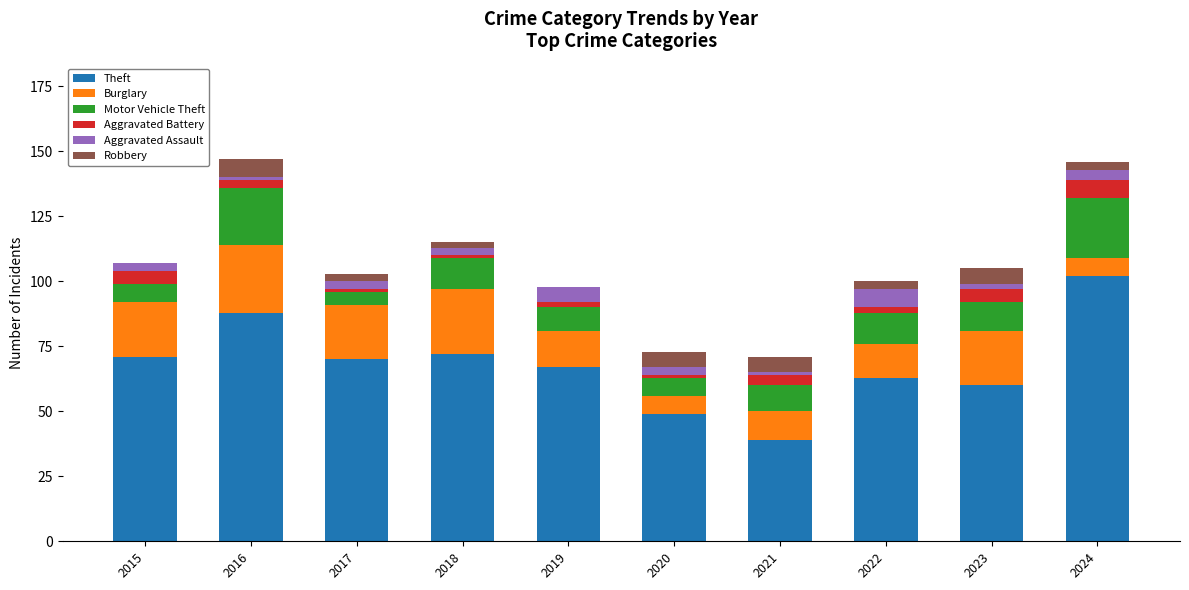

Is it true that Theft equals 102 at 2024?

True